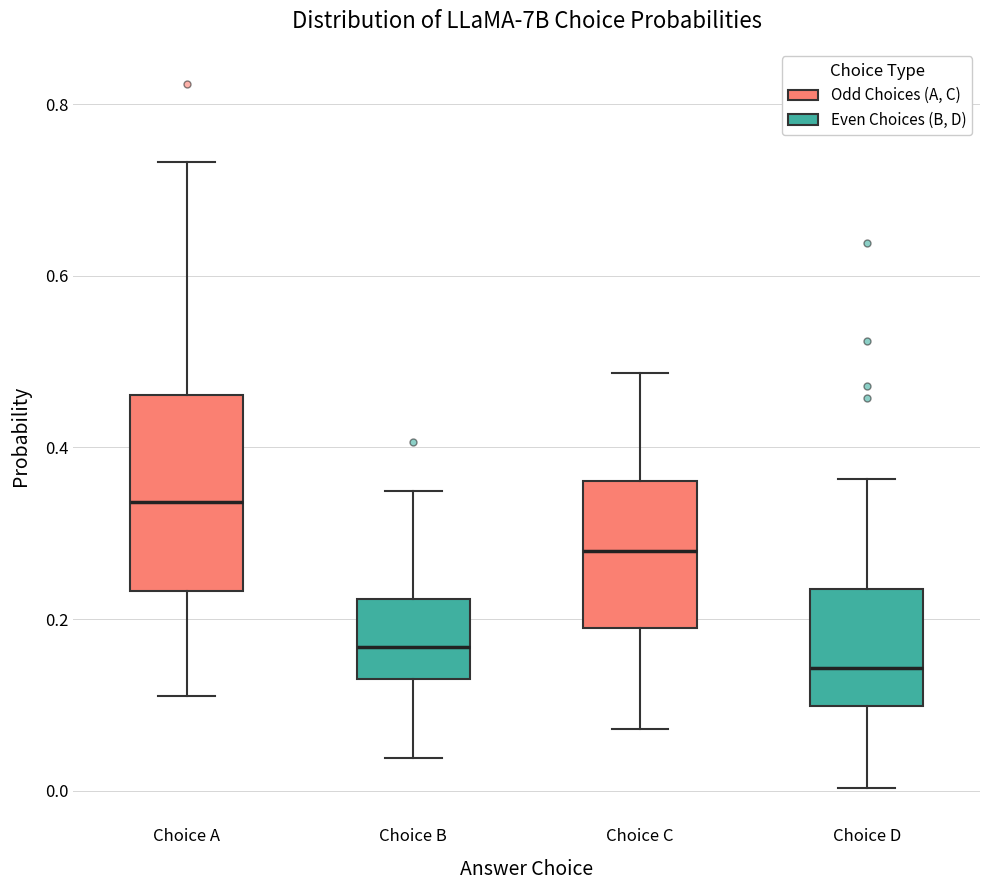

Which box's median line is the highest?

Choice A